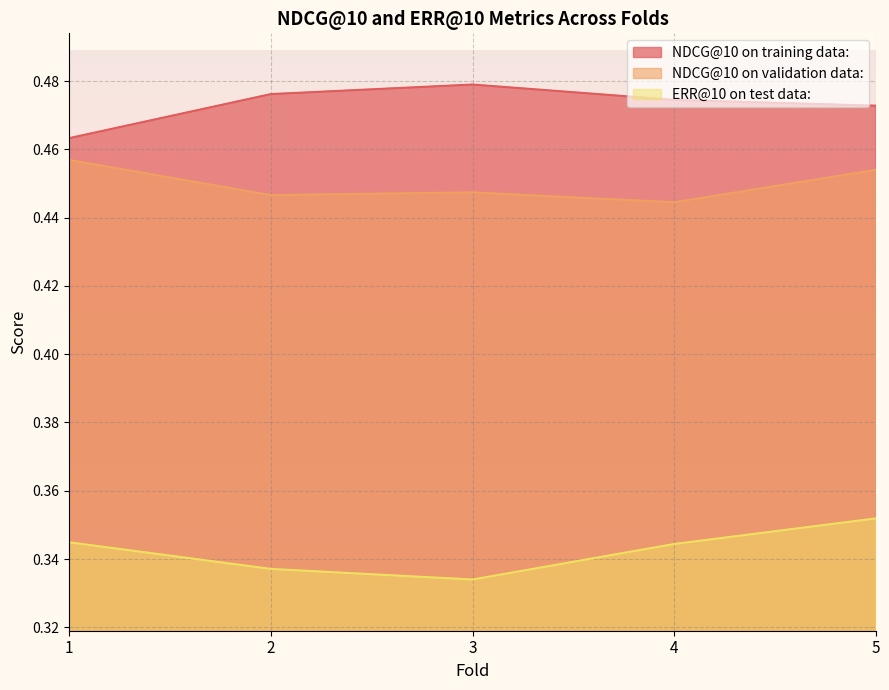

Reading right to left, list all the values displayed in this chart.

NDCG@10 on training data:: 0.5	0.5	0.5	0.5	0.5
NDCG@10 on validation data:: 0.5	0.4	0.4	0.4	0.5
ERR@10 on test data:: 0.4	0.3	0.3	0.3	0.3